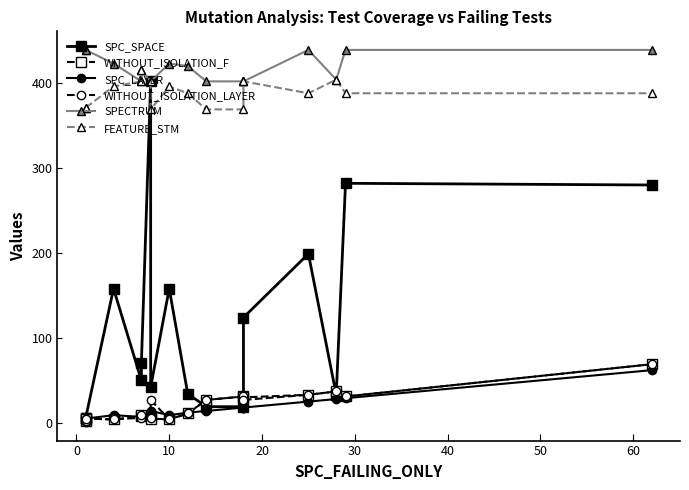

How many values in the SPECTRUM series exceed 420?

7